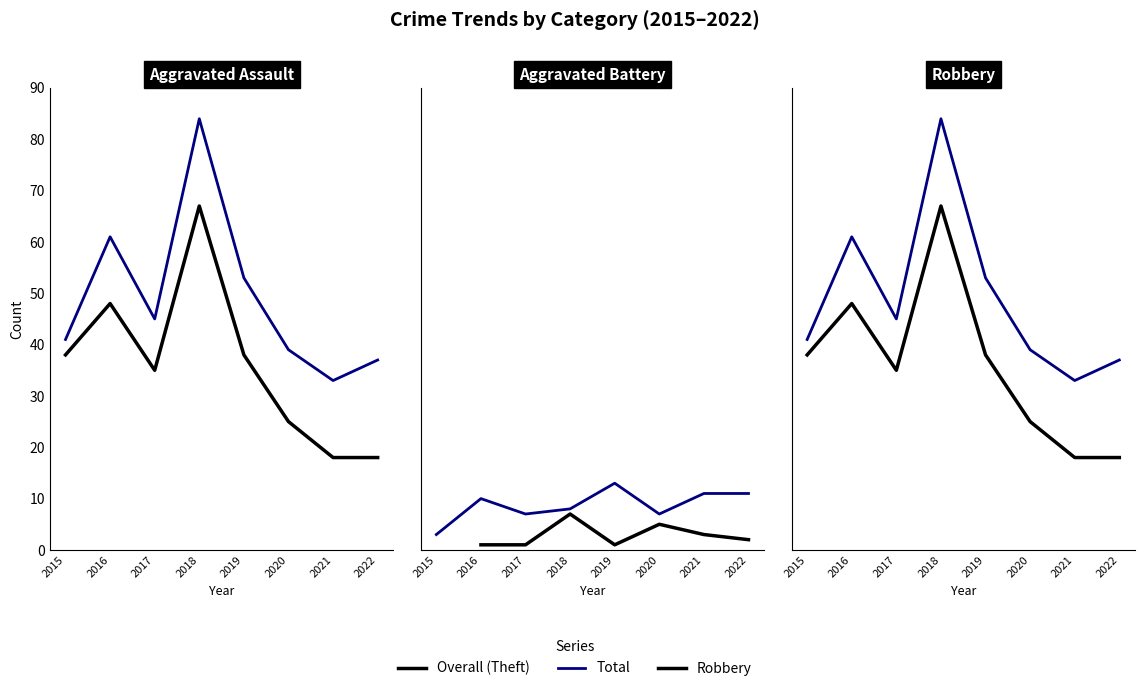

Which series has the widest spread of values?

Total